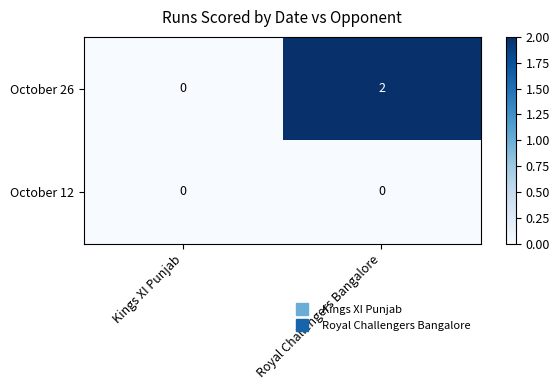

Which series has the widest spread of values?

October 26